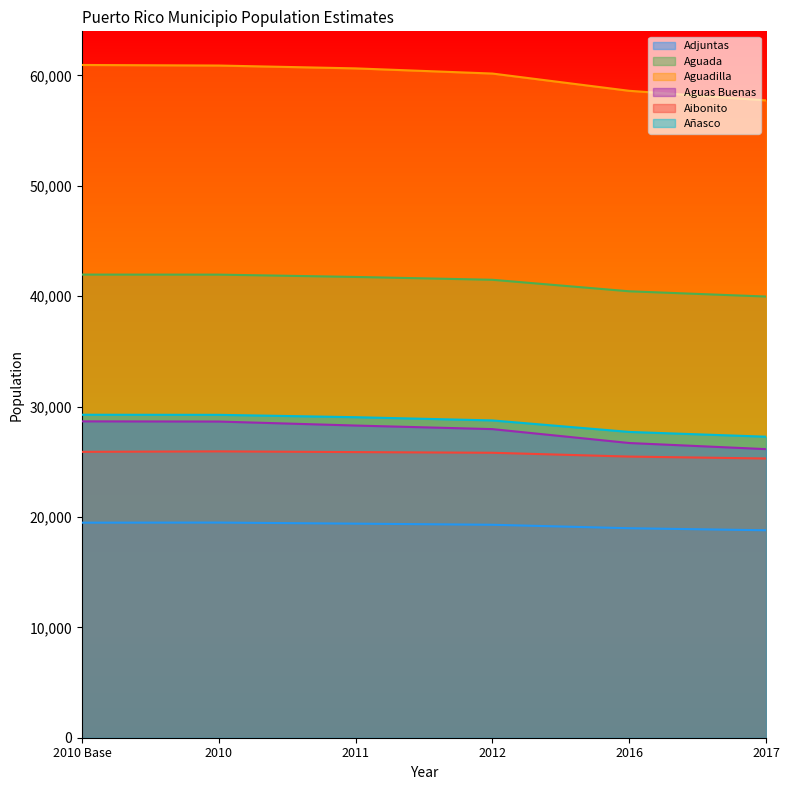

What is the sum of all Aguadilla values?

359006